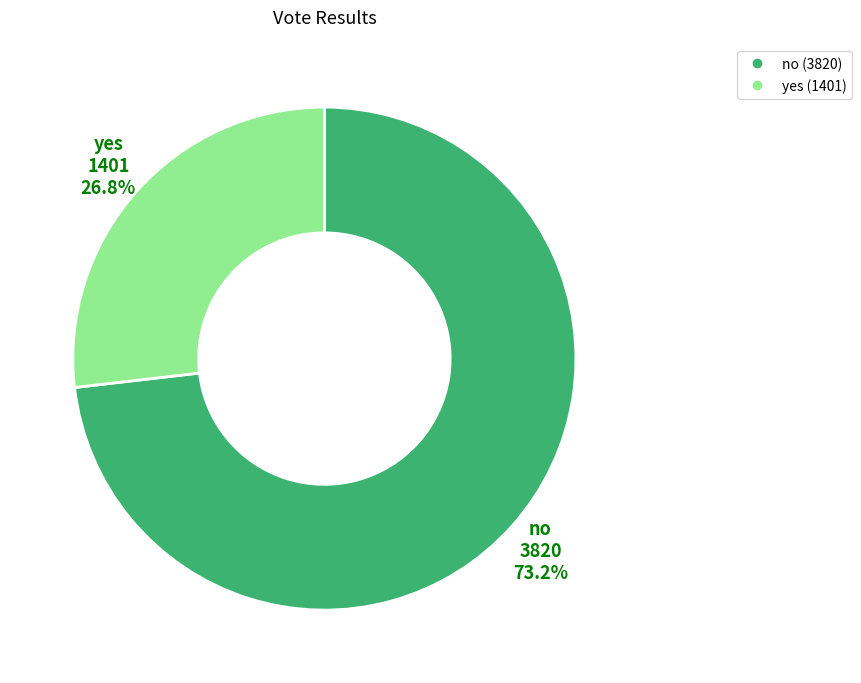

To the nearest percent, what percentage of the pie is yes?

27%